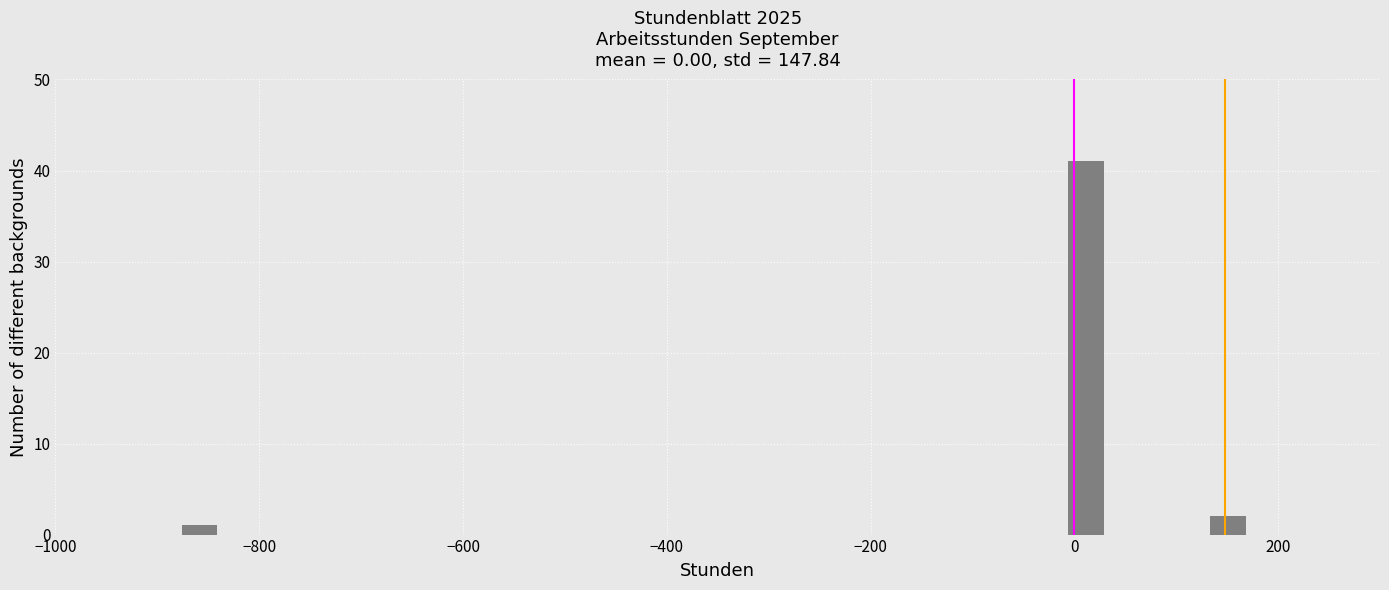

Read against the x-axis, roughly where is the centre of the tallest bar?

20